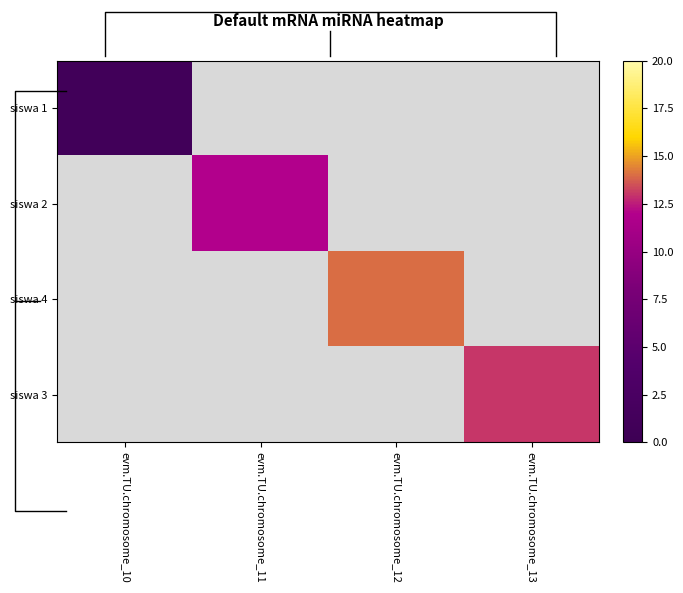

How many data points does each series have?

4